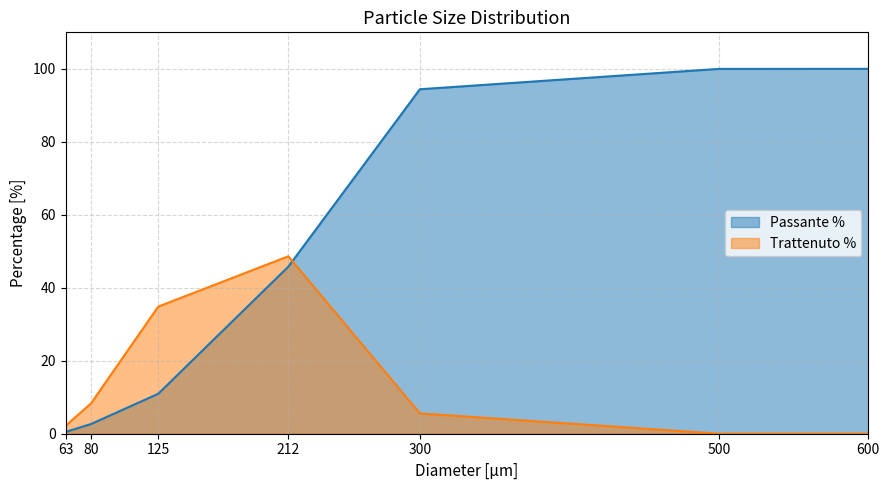

What is the maximum value shown in the chart?

100.0